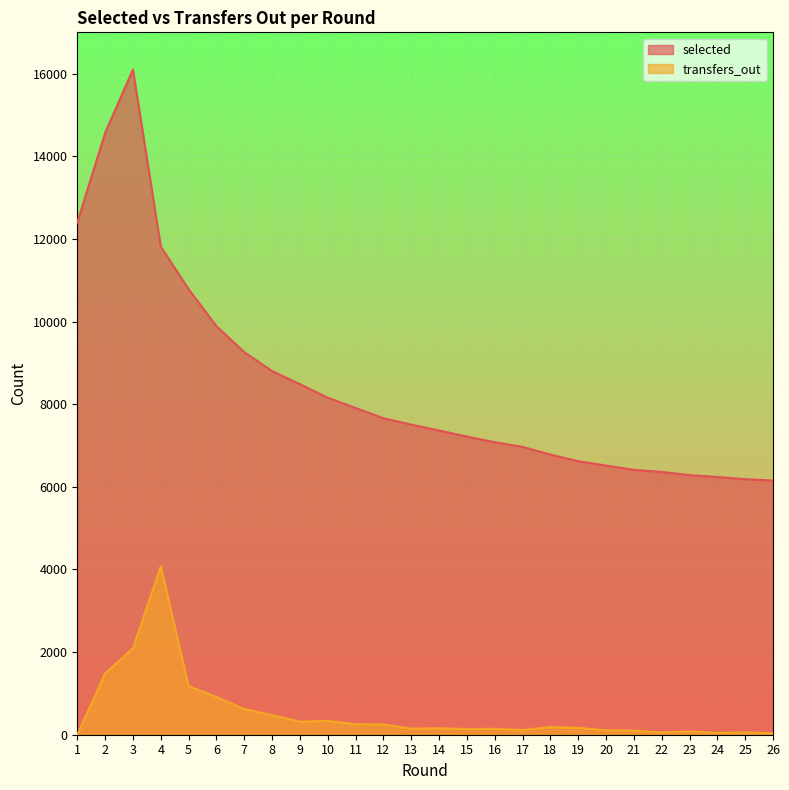

True or false: selected has a value of 6514 at 20.

True